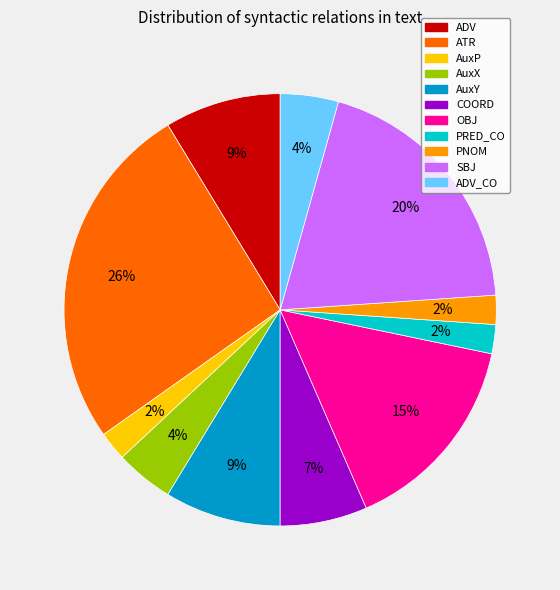

How many slices are in this pie chart?

11